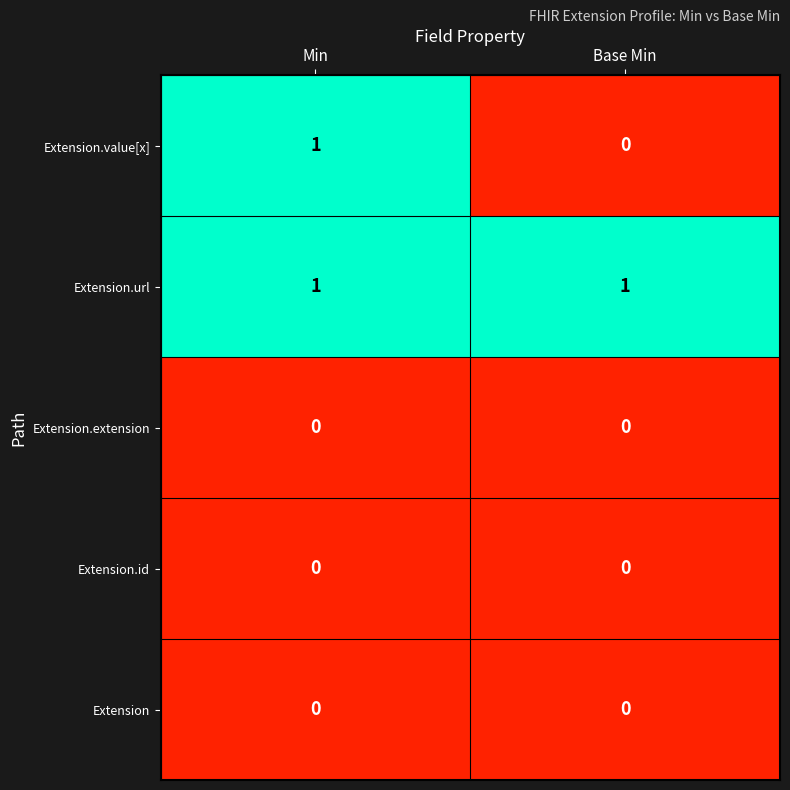

What is the total value across all series at Min?

2